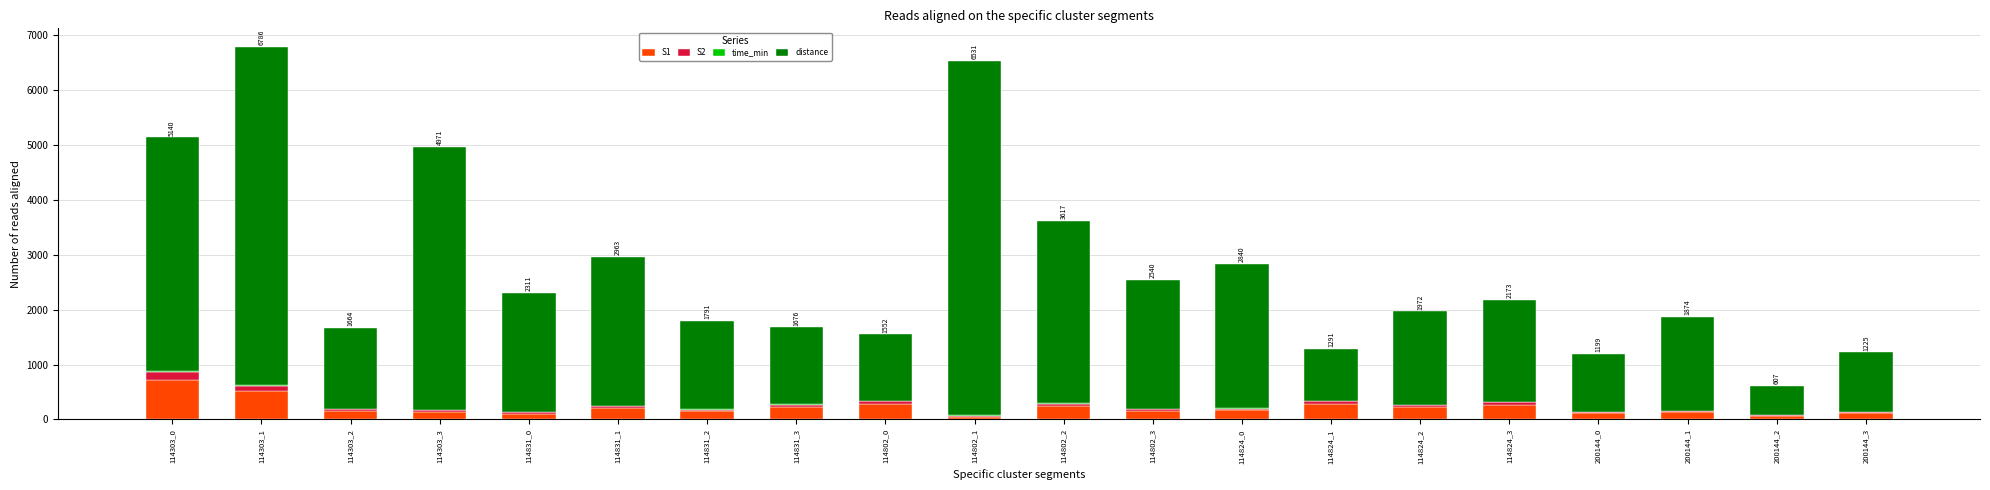

What is the average value of the S1 series?

215.6